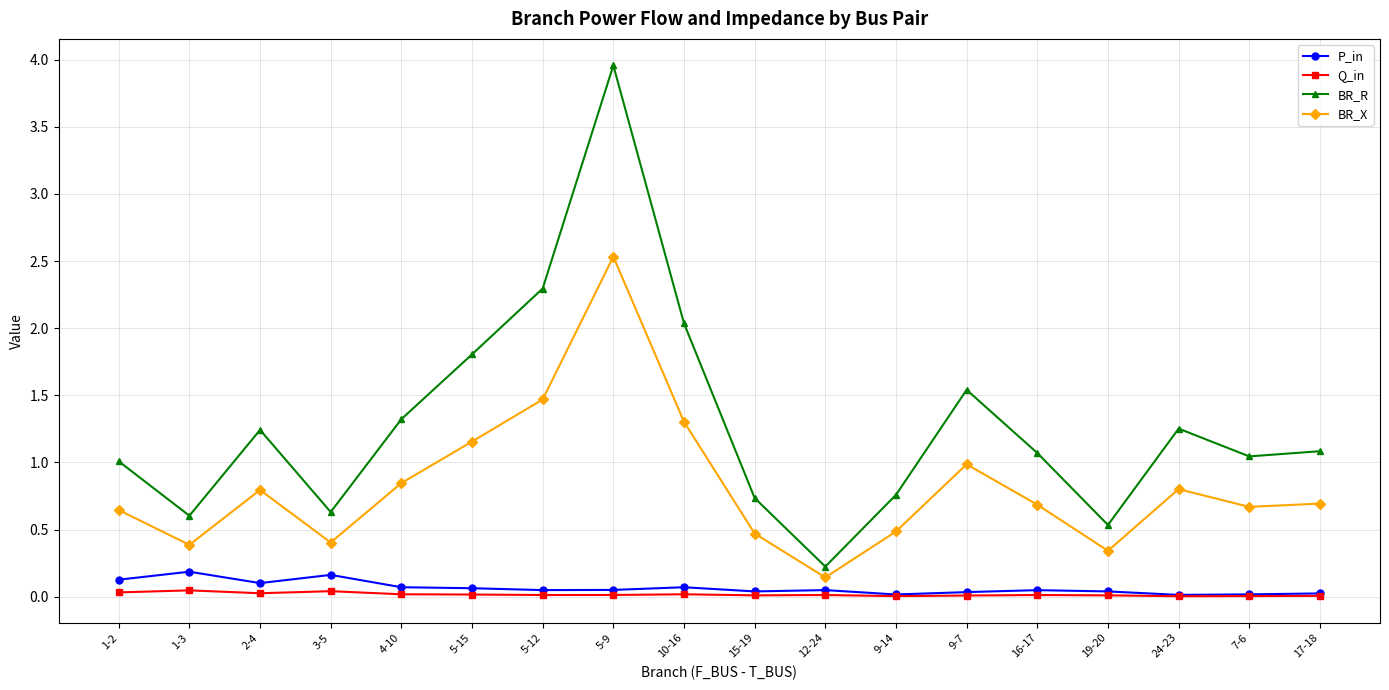

Which series has the widest spread of values?

BR_R